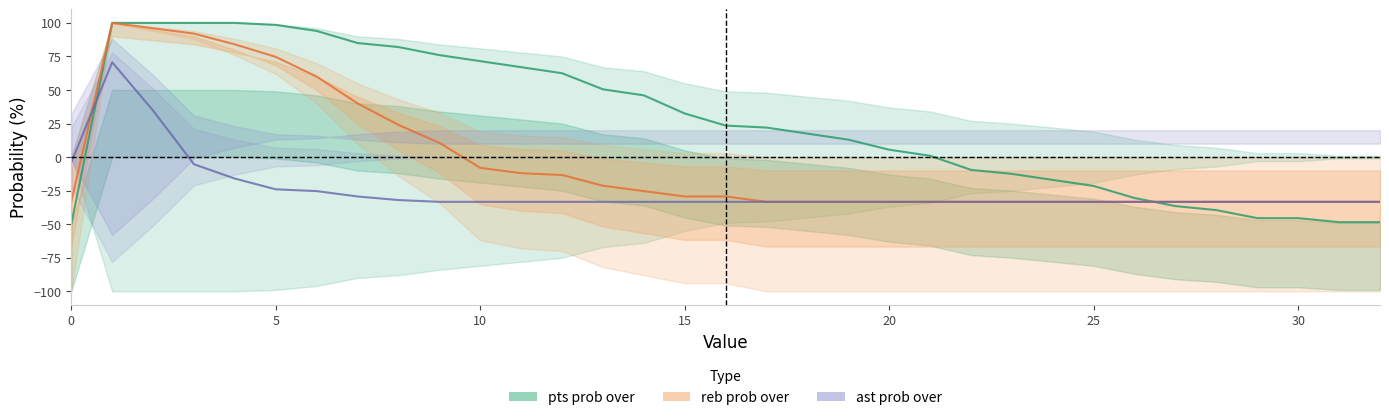

Which has a higher value, 12 or 20?

12